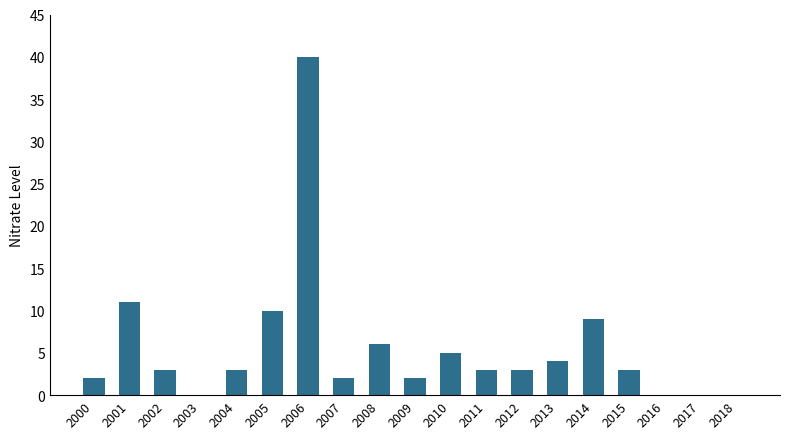

What is the greatest value displayed?

40